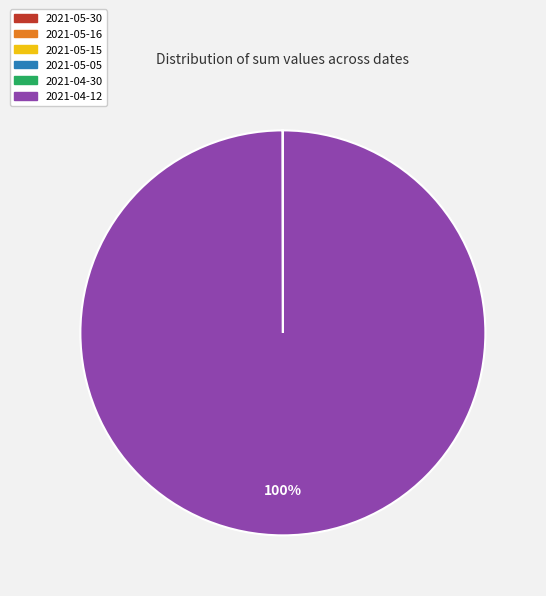

True or false: 2021-04-12 accounts for 89% of the total.

False